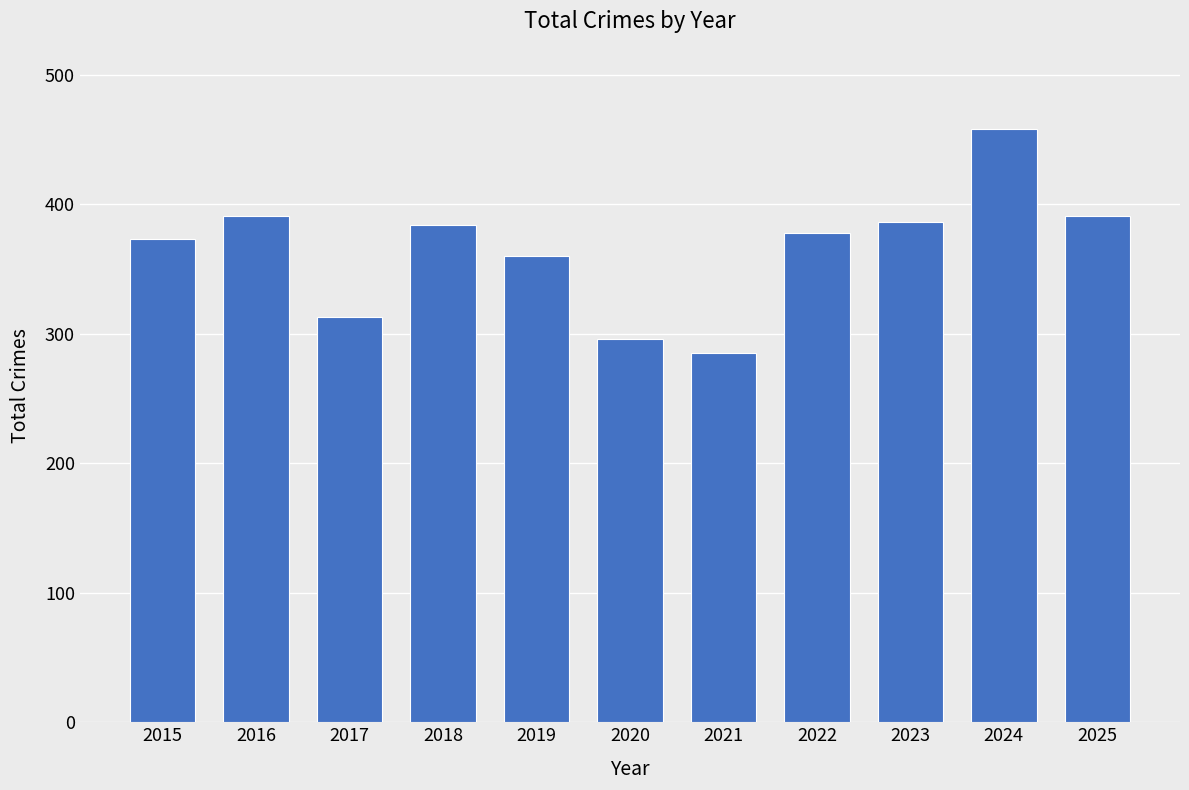

At which label is the value closest to 371?

2015